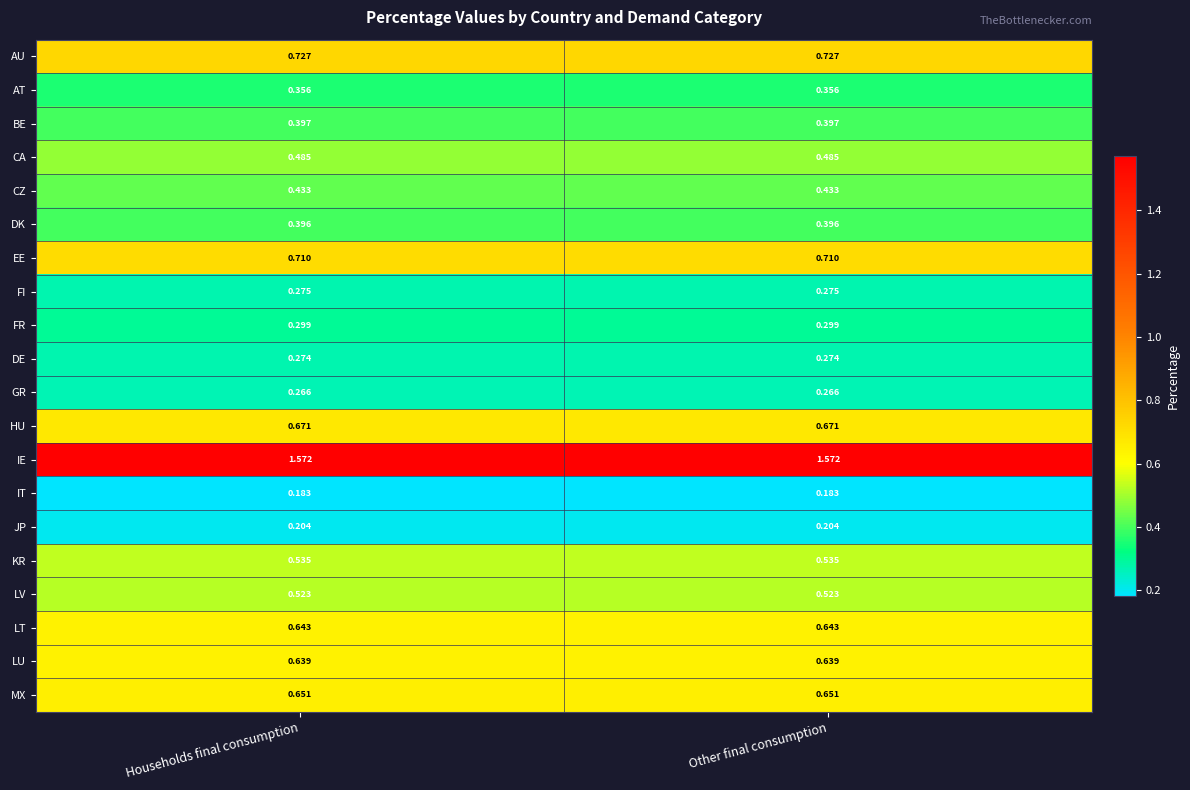

Which series has the largest total across all categories?

IE